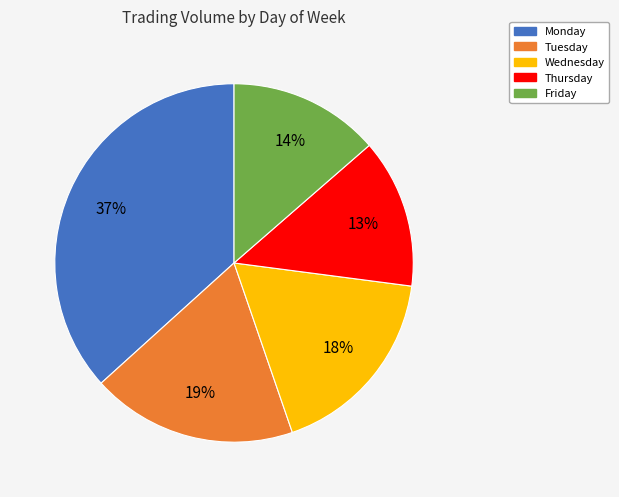

To the nearest percent, what is the average slice percentage?

20%